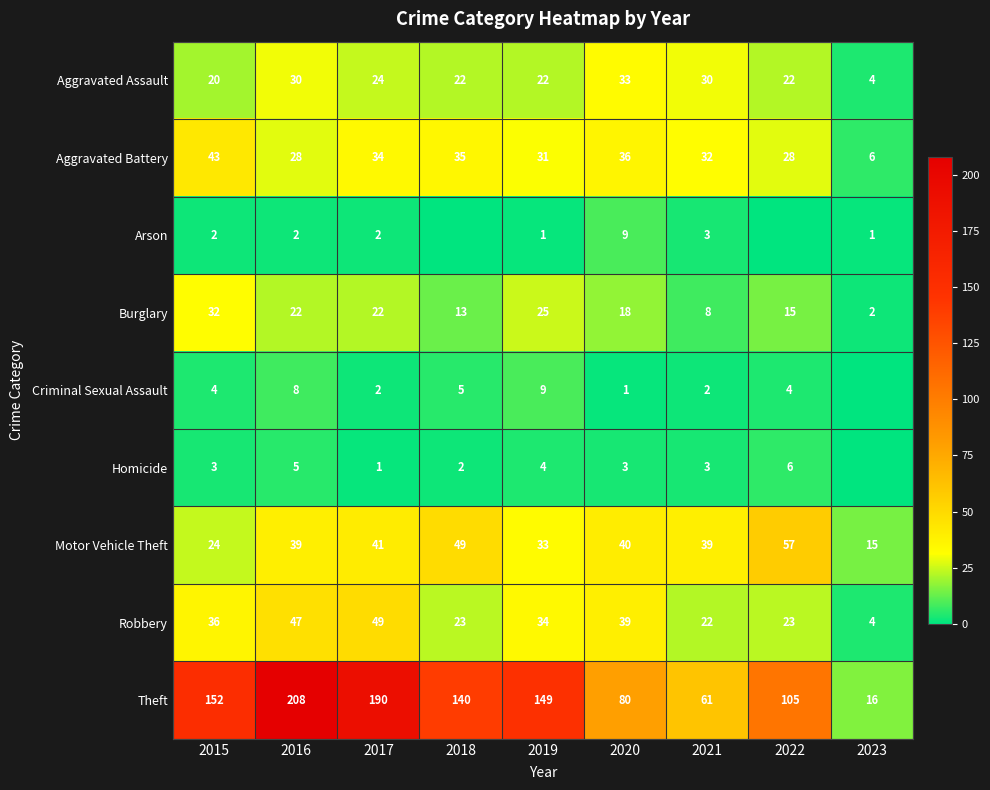

The Motor Vehicle Theft series shows 39 at 2021. True or false?

True